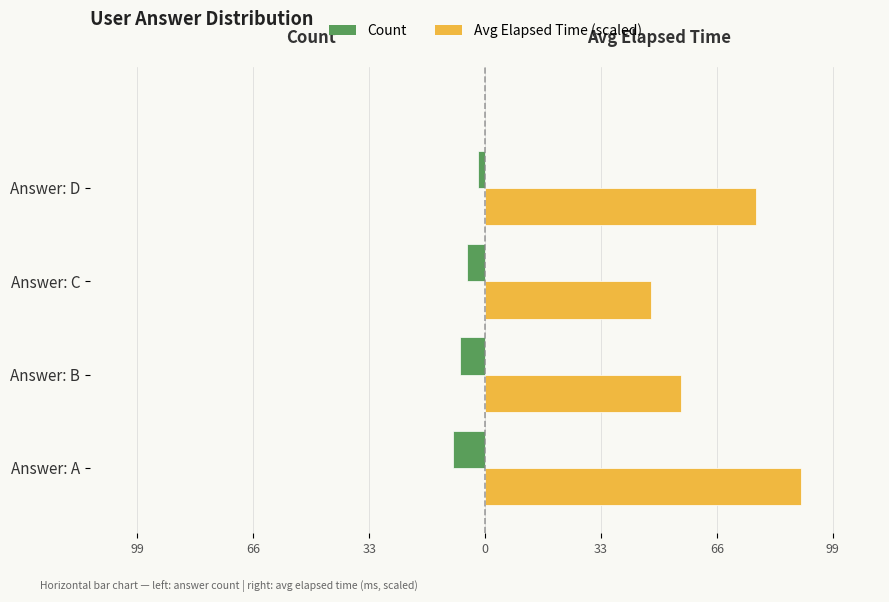

Are the bars grouped side by side (vs. stacked)?

Yes